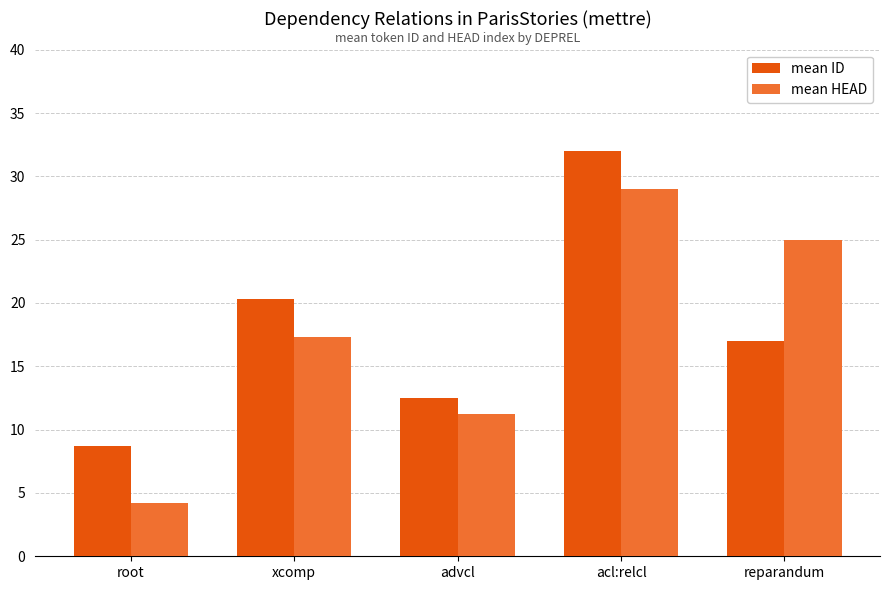

List the labels in order of mean HEAD value, largest first.

acl:relcl, reparandum, xcomp, advcl, root